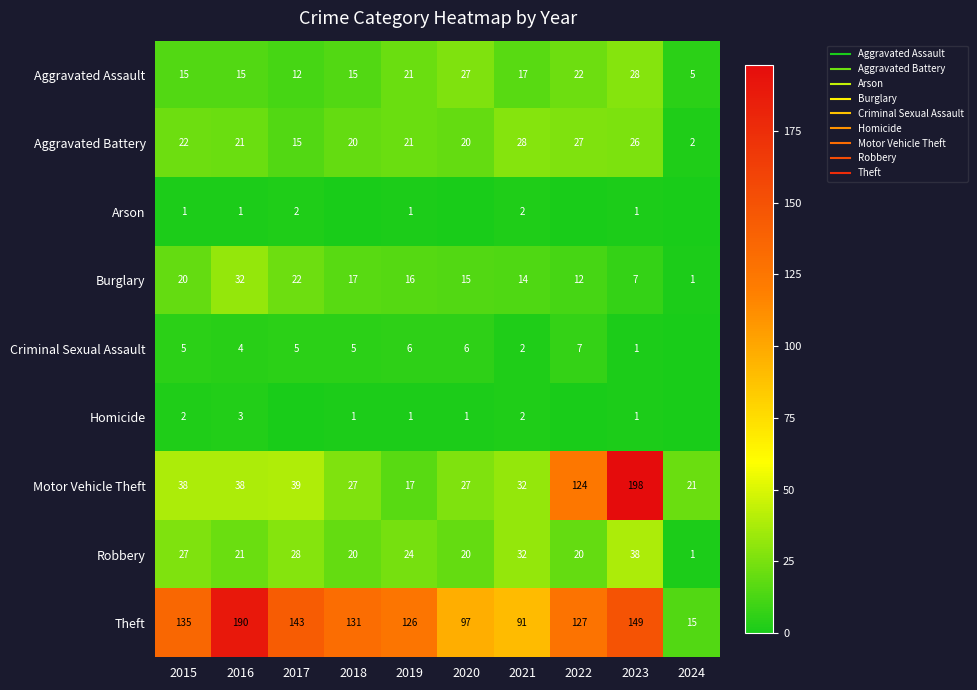

What is the sum of the Aggravated Assault values at 2019 and 2023?

49